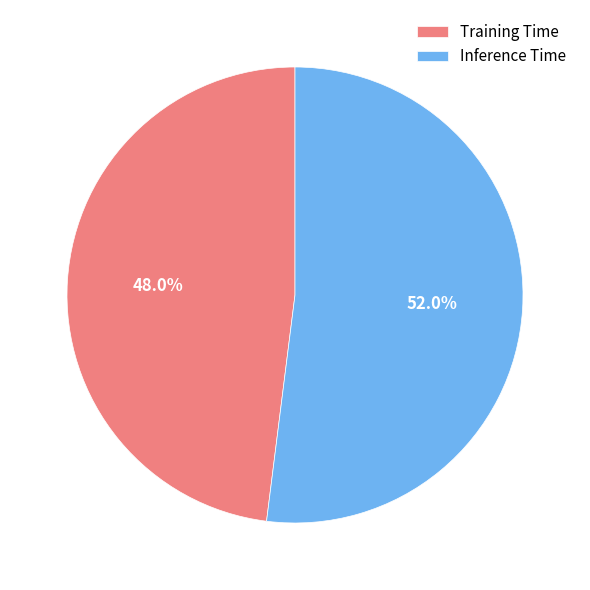

Count the number of slices in the pie.

2